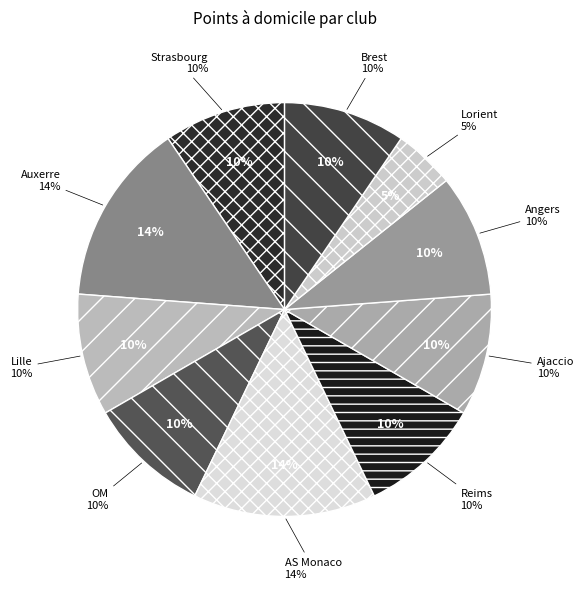

Count the number of slices in the pie.

10